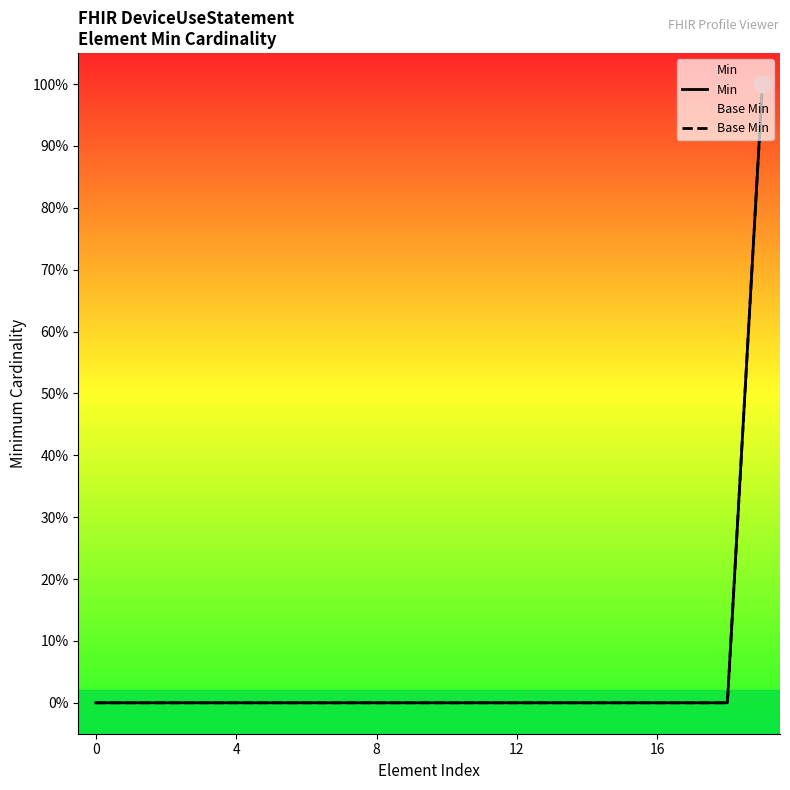

Which series changed the most between 7 and 10?

Min